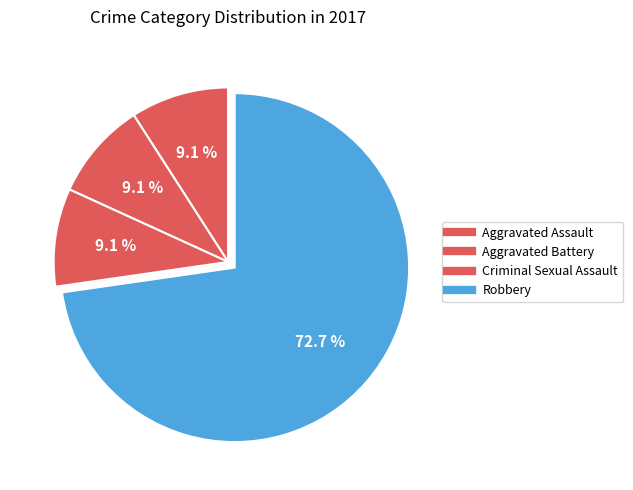

Is there a majority slice in this chart?

Yes